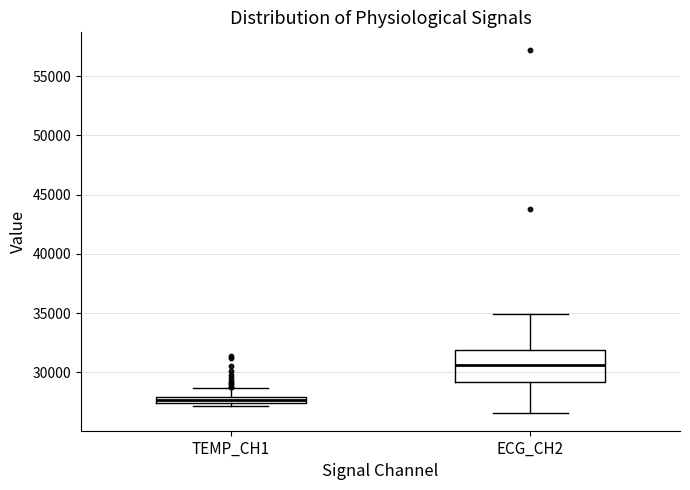

Which box is the tallest, from its lower edge to its upper edge?

ECG_CH2